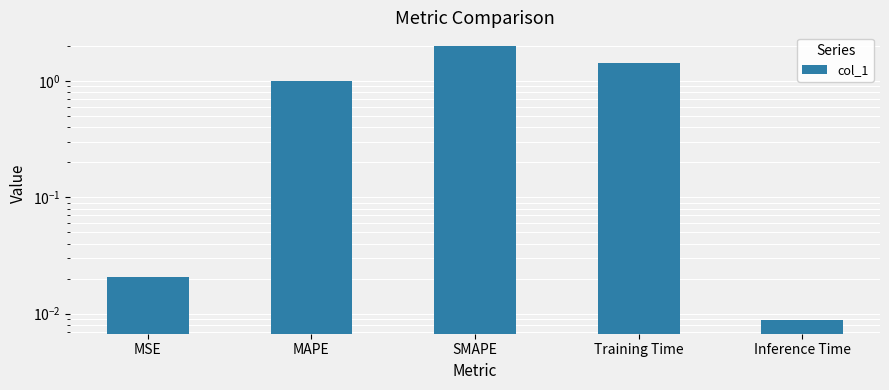

What is the difference between the values at MSE and MAPE?

1.0